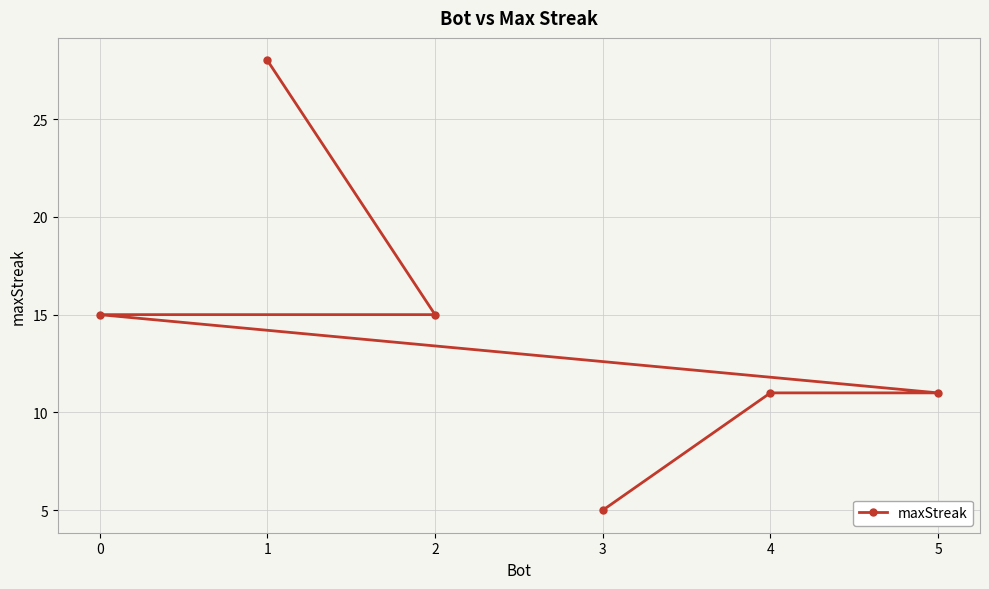

Rank the categories by value from lowest to highest.

3, 5, 4, 2, 0, 1